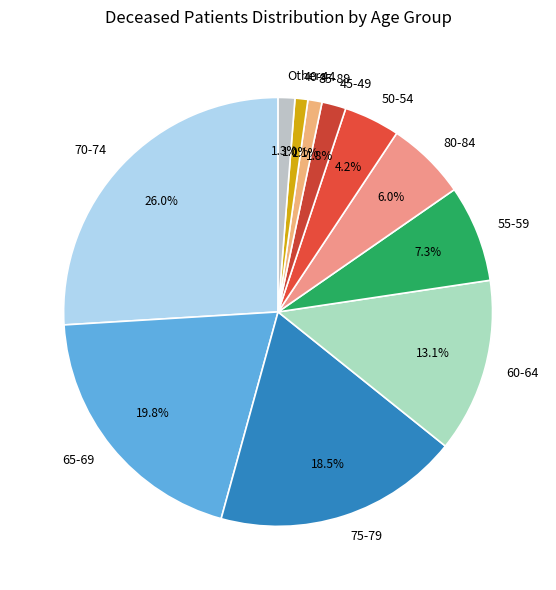

The 60-64 slice represents 22% of the pie. True or false?

False